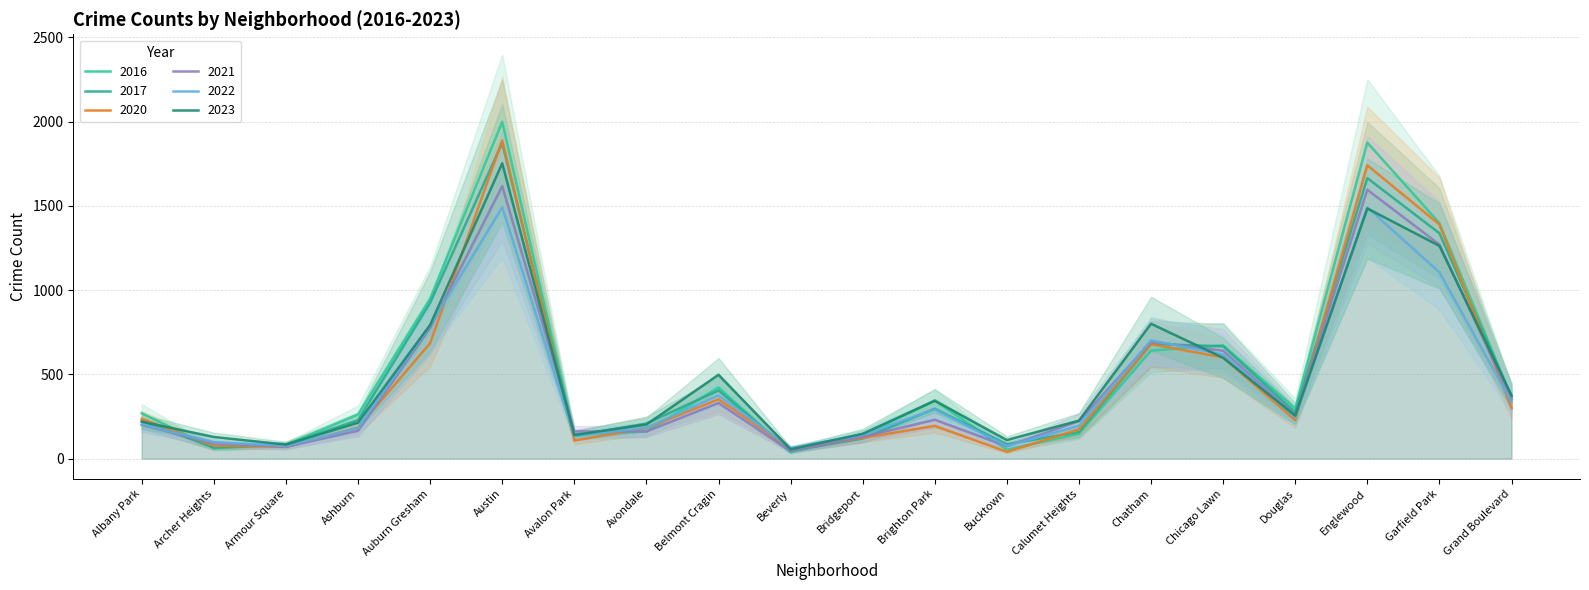

Which category has the lowest value in the 2022 series?

Beverly